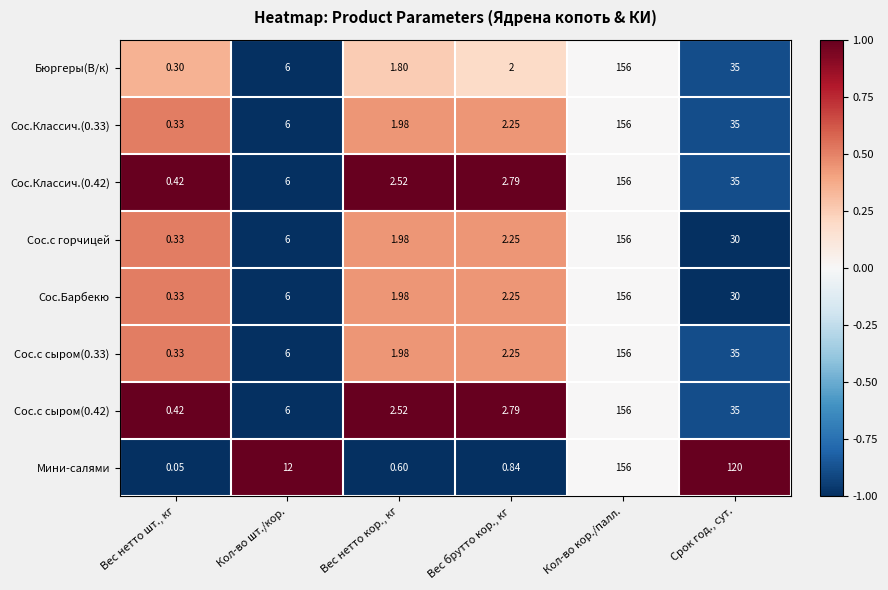

How many series are shown in this chart?

8